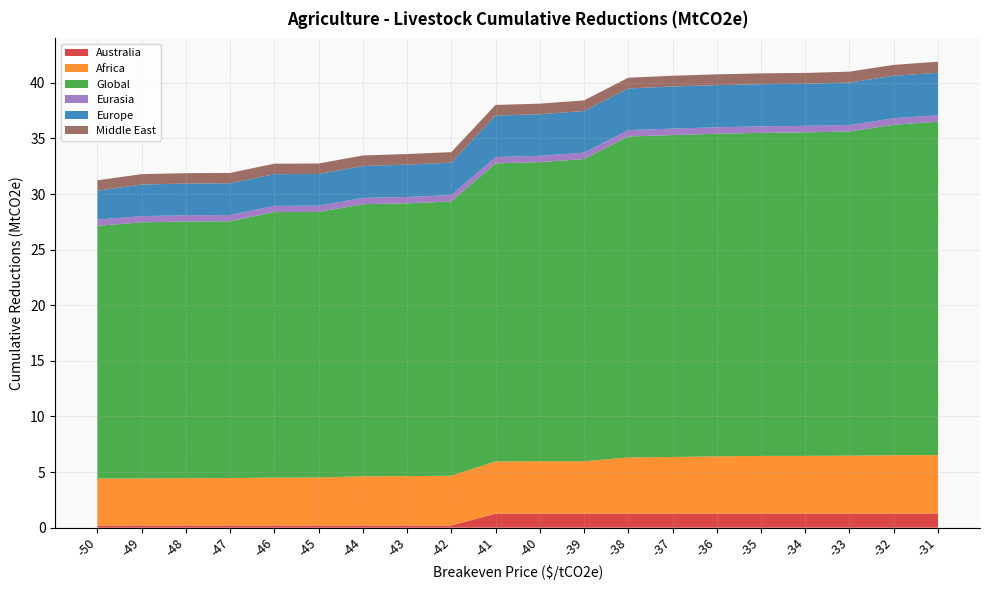

Reading left to right, what are all the values shown in this chart?

Australia: -50=0.2	-49=0.2	-48=0.2	-47=0.2	-46=0.2	-45=0.2	-44=0.2	-43=0.2	-42=0.2	-41=1.3	-40=1.3	-39=1.3	-38=1.3	-37=1.3	-36=1.3	-35=1.3	-34=1.3	-33=1.3	-32=1.3	-31=1.3
Africa: -50=4.2	-49=4.2	-48=4.3	-47=4.3	-46=4.3	-45=4.3	-44=4.4	-43=4.4	-42=4.5	-41=4.7	-40=4.7	-39=4.7	-38=5.1	-37=5.1	-36=5.1	-35=5.2	-34=5.2	-33=5.2	-32=5.3	-31=5.3
Global: -50=22.7	-49=23.0	-48=23.1	-47=23.1	-46=23.9	-45=23.9	-44=24.5	-43=24.5	-42=24.7	-41=26.8	-40=26.9	-39=27.2	-38=28.9	-37=28.9	-36=29.0	-35=29.1	-34=29.1	-33=29.1	-32=29.7	-31=30.0
Eurasia: -50=0.6	-49=0.6	-48=0.6	-47=0.6	-46=0.6	-45=0.6	-44=0.6	-43=0.6	-42=0.6	-41=0.6	-40=0.6	-39=0.6	-38=0.6	-37=0.6	-36=0.6	-35=0.6	-34=0.6	-33=0.6	-32=0.6	-31=0.6
Europe: -50=2.6	-49=2.8	-48=2.8	-47=2.8	-46=2.8	-45=2.8	-44=2.9	-43=2.9	-42=2.9	-41=3.7	-40=3.7	-39=3.7	-38=3.7	-37=3.8	-36=3.8	-35=3.8	-34=3.8	-33=3.8	-32=3.8	-31=3.8
Middle East: -50=0.9	-49=0.9	-48=0.9	-47=0.9	-46=0.9	-45=0.9	-44=0.9	-43=0.9	-42=1.0	-41=1.0	-40=1.0	-39=1.0	-38=1.0	-37=1.0	-36=1.0	-35=1.0	-34=1.0	-33=1.0	-32=1.0	-31=1.0